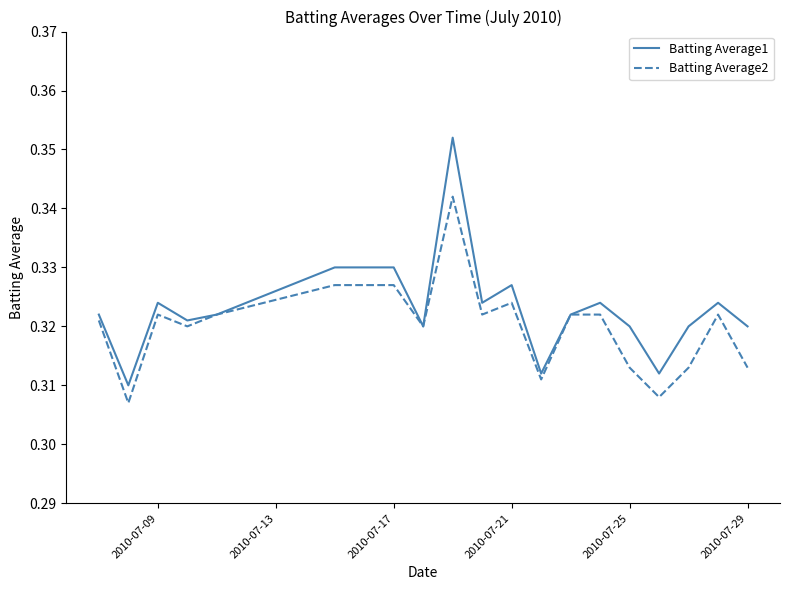

Which series has the widest spread of values?

Batting Average1